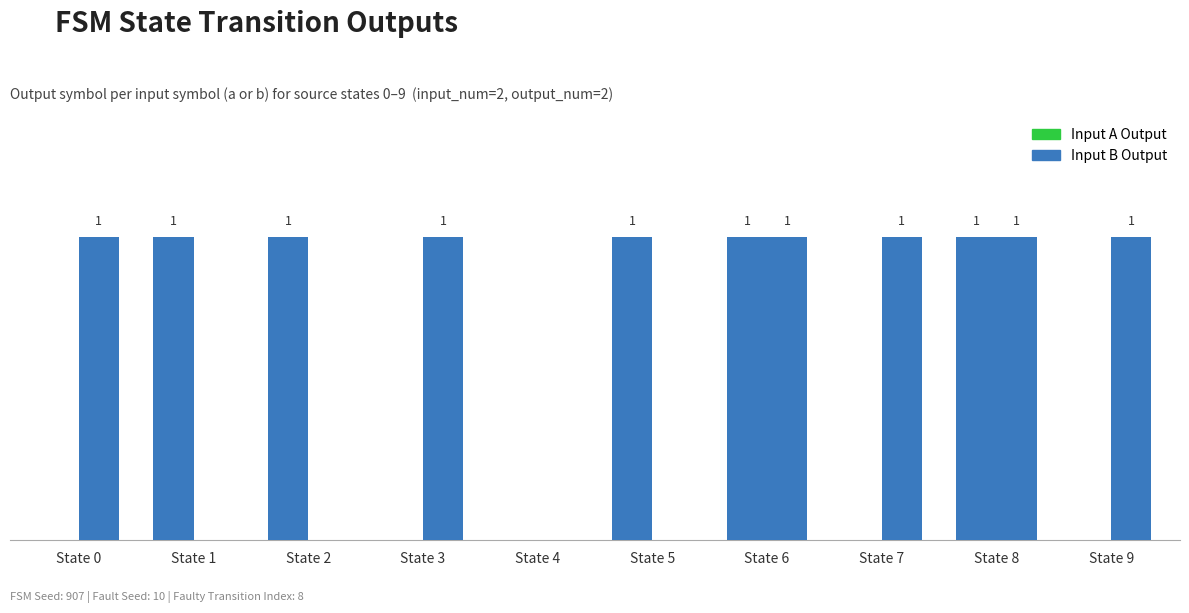

Which series changed the most between State 2 and State 7?

Input A Output